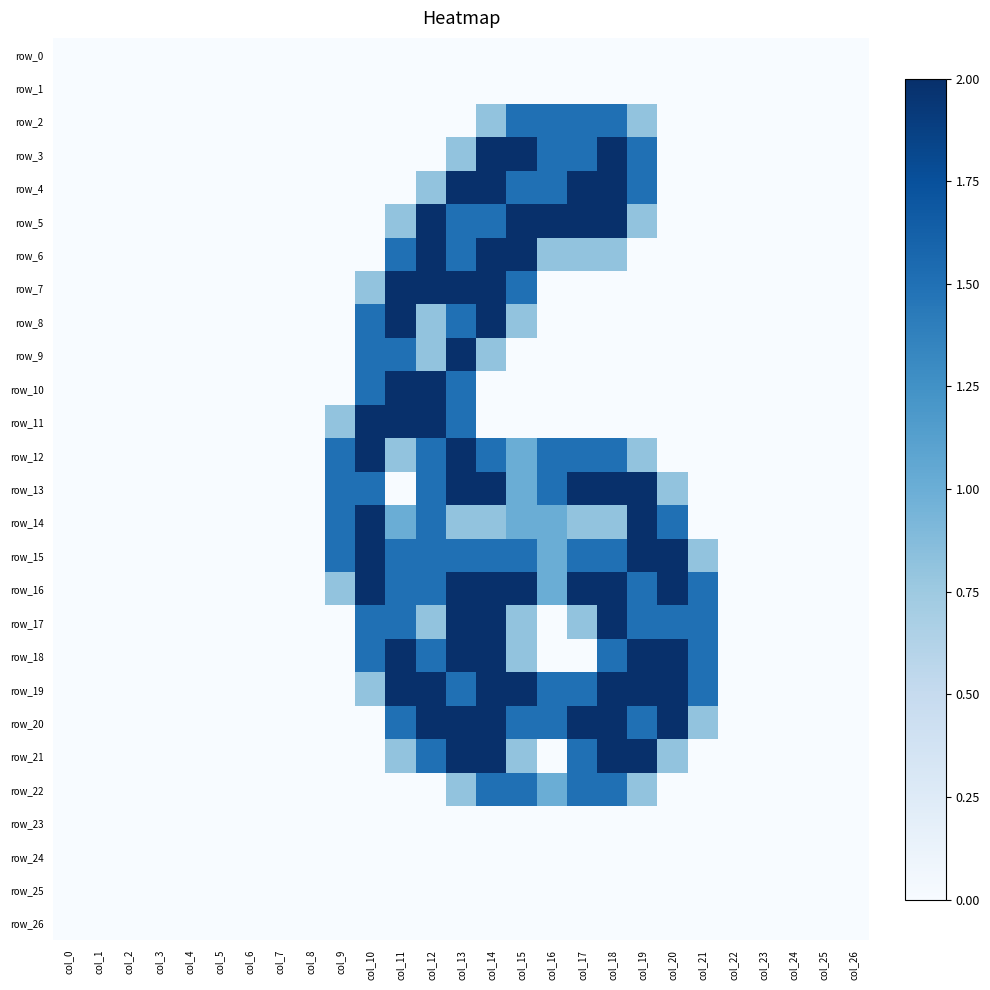

Is it true that row_12 equals -0.8 at col_21?

False